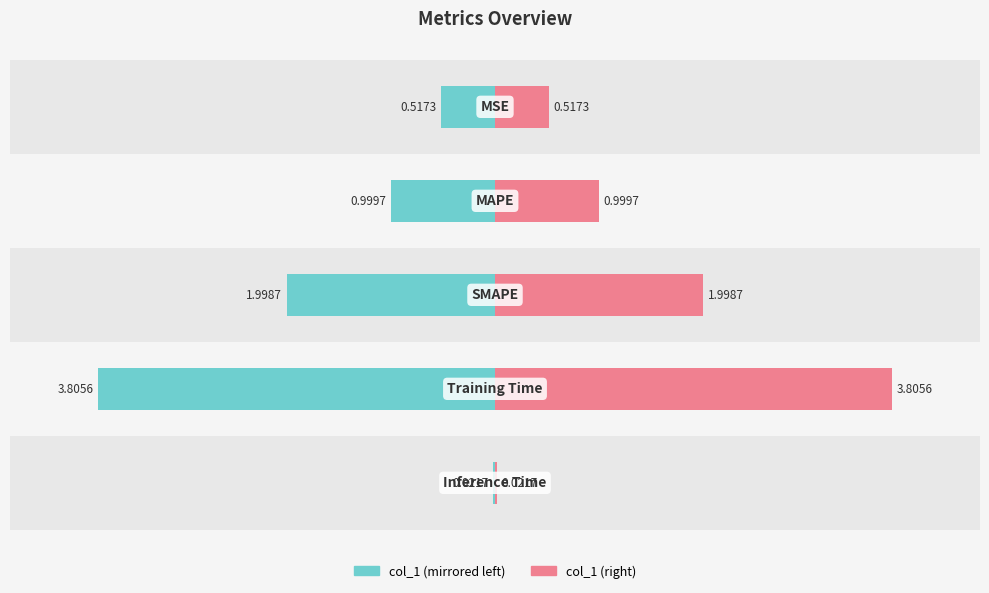

Between 0 and 4, which series saw the biggest shift?

col_1 (left)